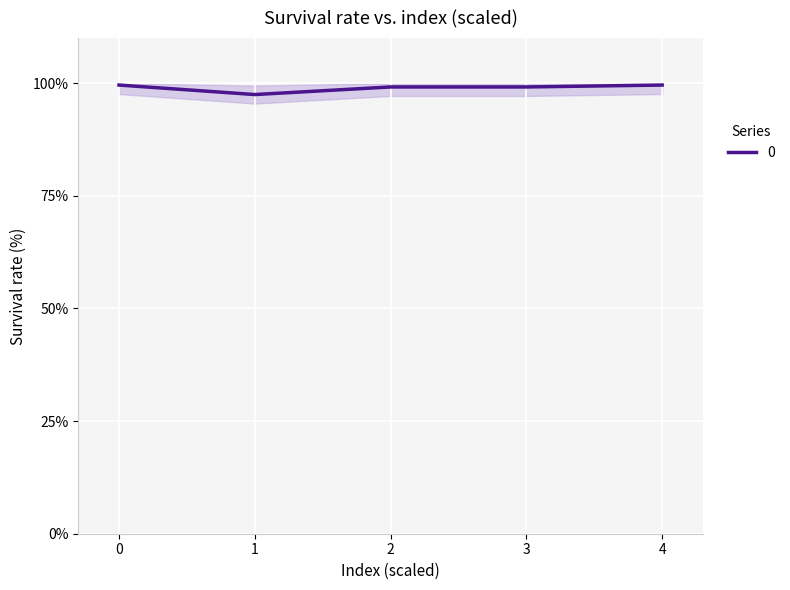

Rank the categories by value from highest to lowest.

0, 4, 2, 3, 1